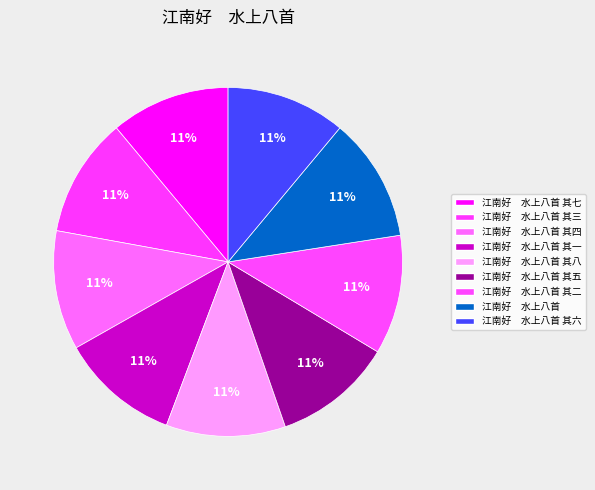

Is there a majority slice in this chart?

No